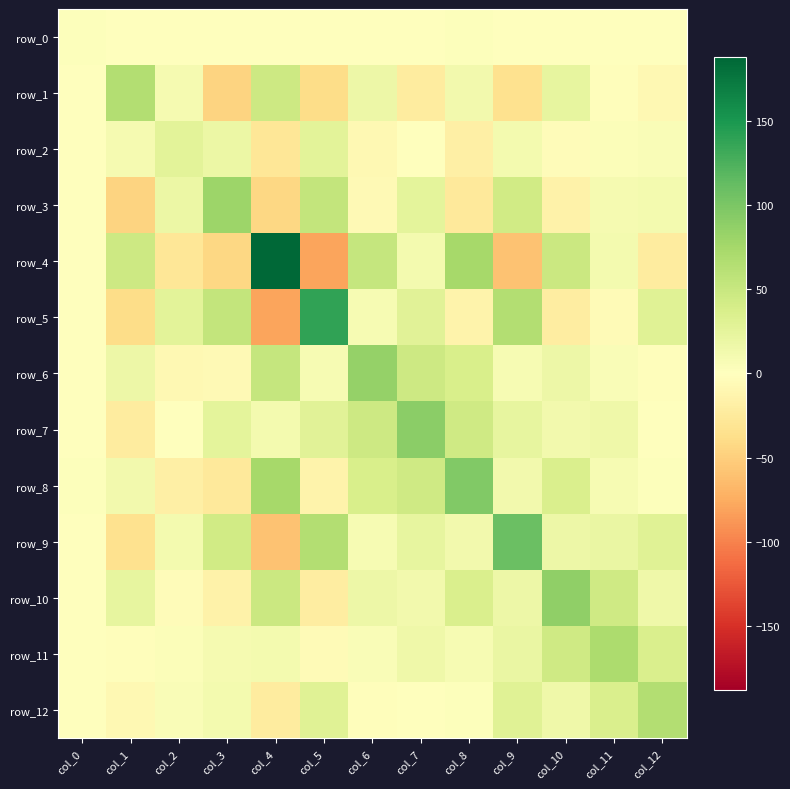

Reading right to left, list all the values displayed in this chart.

row_0: col_12=0.0	col_11=-0.6	col_10=0.1	col_9=0.8	col_8=1.5	col_7=-0.6	col_6=-0.4	col_5=-0.9	col_4=0.4	col_3=-1.4	col_2=-1.1	col_1=-0.2	col_0=1.8
row_1: col_12=-8.7	col_11=-2.4	col_10=23.4	col_9=-34.2	col_8=12.3	col_7=-22.0	col_6=17.3	col_5=-39.2	col_4=46.4	col_3=-46.4	col_2=10.1	col_1=64.9	col_0=-0.2
row_2: col_12=5.5	col_11=3.1	col_10=-3.1	col_9=10.9	col_8=-17.8	col_7=-1.1	col_6=-8.0	col_5=26.9	col_4=-29.2	col_3=18.7	col_2=26.6	col_1=10.1	col_0=-1.1
row_3: col_12=11.4	col_11=9.7	col_10=-15.5	col_9=43.4	col_8=-25.2	col_7=25.4	col_6=-6.3	col_5=53.4	col_4=-43.8	col_3=80.3	col_2=18.7	col_1=-46.4	col_0=-1.4
row_4: col_12=-23.2	col_11=11.1	col_10=47.5	col_9=-59.8	col_8=74.4	col_7=10.8	col_6=52.6	col_5=-79.9	col_4=187.8	col_3=-43.8	col_2=-29.2	col_1=46.4	col_0=0.4
row_5: col_12=30.3	col_11=-5.8	col_10=-20.6	col_9=64.6	col_8=-13.4	col_7=29.0	col_6=8.4	col_5=138.4	col_4=-79.9	col_3=53.4	col_2=26.9	col_1=-39.2	col_0=-0.9
row_6: col_12=-1.7	col_11=5.4	col_10=17.1	col_9=7.9	col_8=37.7	col_7=46.5	col_6=84.9	col_5=8.4	col_4=52.6	col_3=-6.3	col_2=-8.0	col_1=17.3	col_0=-0.4
row_7: col_12=-1.0	col_11=15.4	col_10=11.8	col_9=22.6	col_8=45.1	col_7=90.2	col_6=46.5	col_5=29.0	col_4=10.8	col_3=25.4	col_2=-1.1	col_1=-22.0	col_0=-0.6
row_8: col_12=2.3	col_11=8.6	col_10=35.4	col_9=11.9	col_8=96.6	col_7=45.1	col_6=37.7	col_5=-13.4	col_4=74.4	col_3=-25.2	col_2=-17.8	col_1=12.3	col_0=1.5
row_9: col_12=29.4	col_11=20.5	col_10=17.2	col_9=109.5	col_8=11.9	col_7=22.6	col_6=7.9	col_5=64.6	col_4=-59.8	col_3=43.4	col_2=10.9	col_1=-34.2	col_0=0.8
row_10: col_12=15.8	col_11=45.1	col_10=87.0	col_9=17.2	col_8=35.4	col_7=11.8	col_6=17.1	col_5=-20.6	col_4=47.5	col_3=-15.5	col_2=-3.1	col_1=23.4	col_0=0.1
row_11: col_12=36.3	col_11=69.1	col_10=45.1	col_9=20.5	col_8=8.6	col_7=15.4	col_6=5.4	col_5=-5.8	col_4=11.1	col_3=9.7	col_2=3.1	col_1=-2.4	col_0=-0.6
row_12: col_12=65.1	col_11=36.3	col_10=15.8	col_9=29.4	col_8=2.3	col_7=-1.0	col_6=-1.7	col_5=30.3	col_4=-23.2	col_3=11.4	col_2=5.5	col_1=-8.7	col_0=0.0